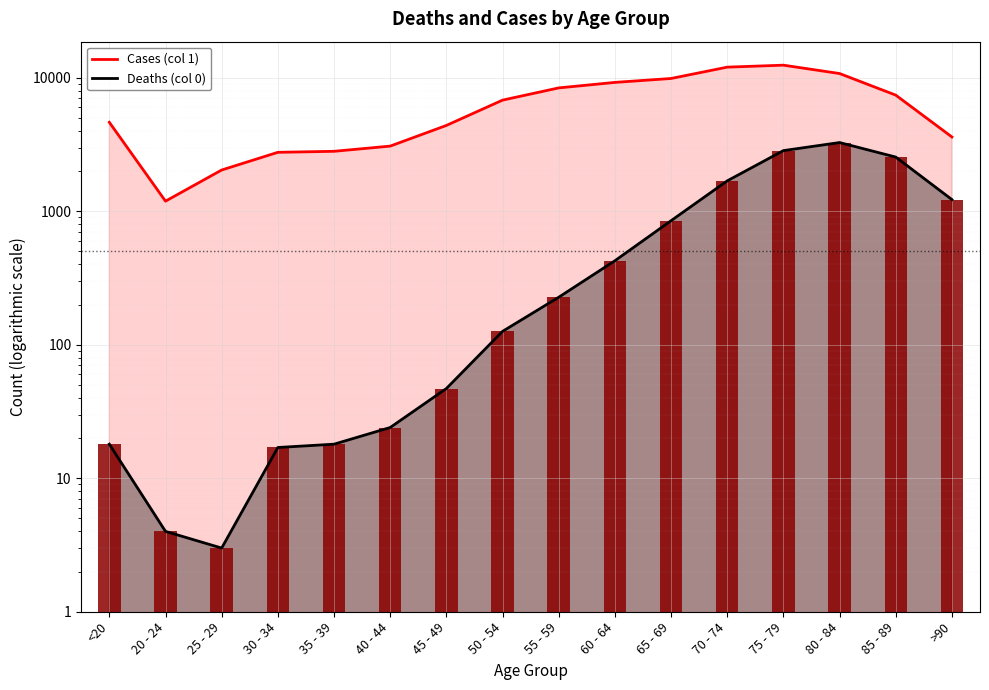

Is the value of Cases (col 1) at 65 - 69 greater than the value of Deaths (col 0) at 60 - 64?

Yes